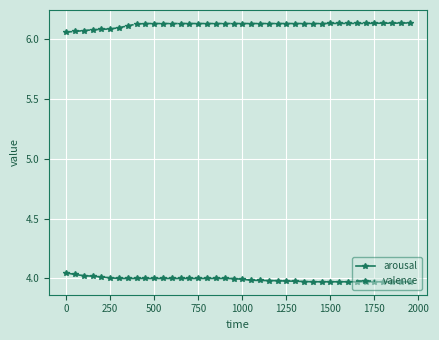

True or false: arousal and valence intersect in this chart.

False